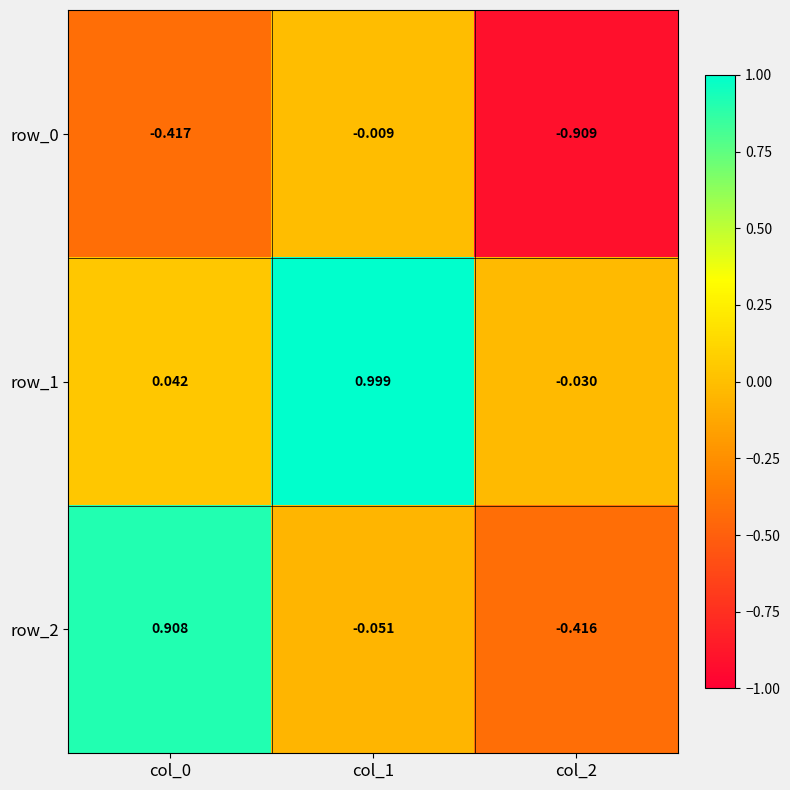

Is the value of row_2 at col_2 greater than the value of row_0 at col_1?

No